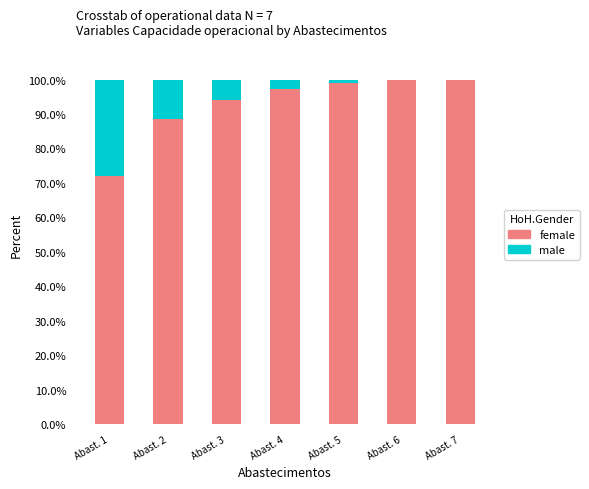

What is the total value across all series at Abast. 4?

100.0